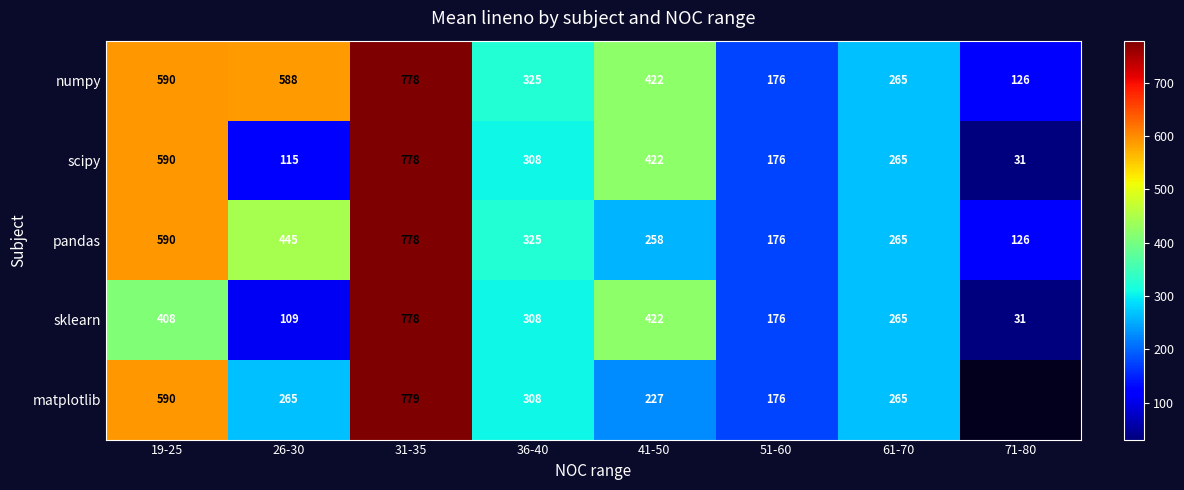

Rank the categories by scipy value from highest to lowest.

31-35, 19-25, 41-50, 36-40, 61-70, 51-60, 26-30, 71-80